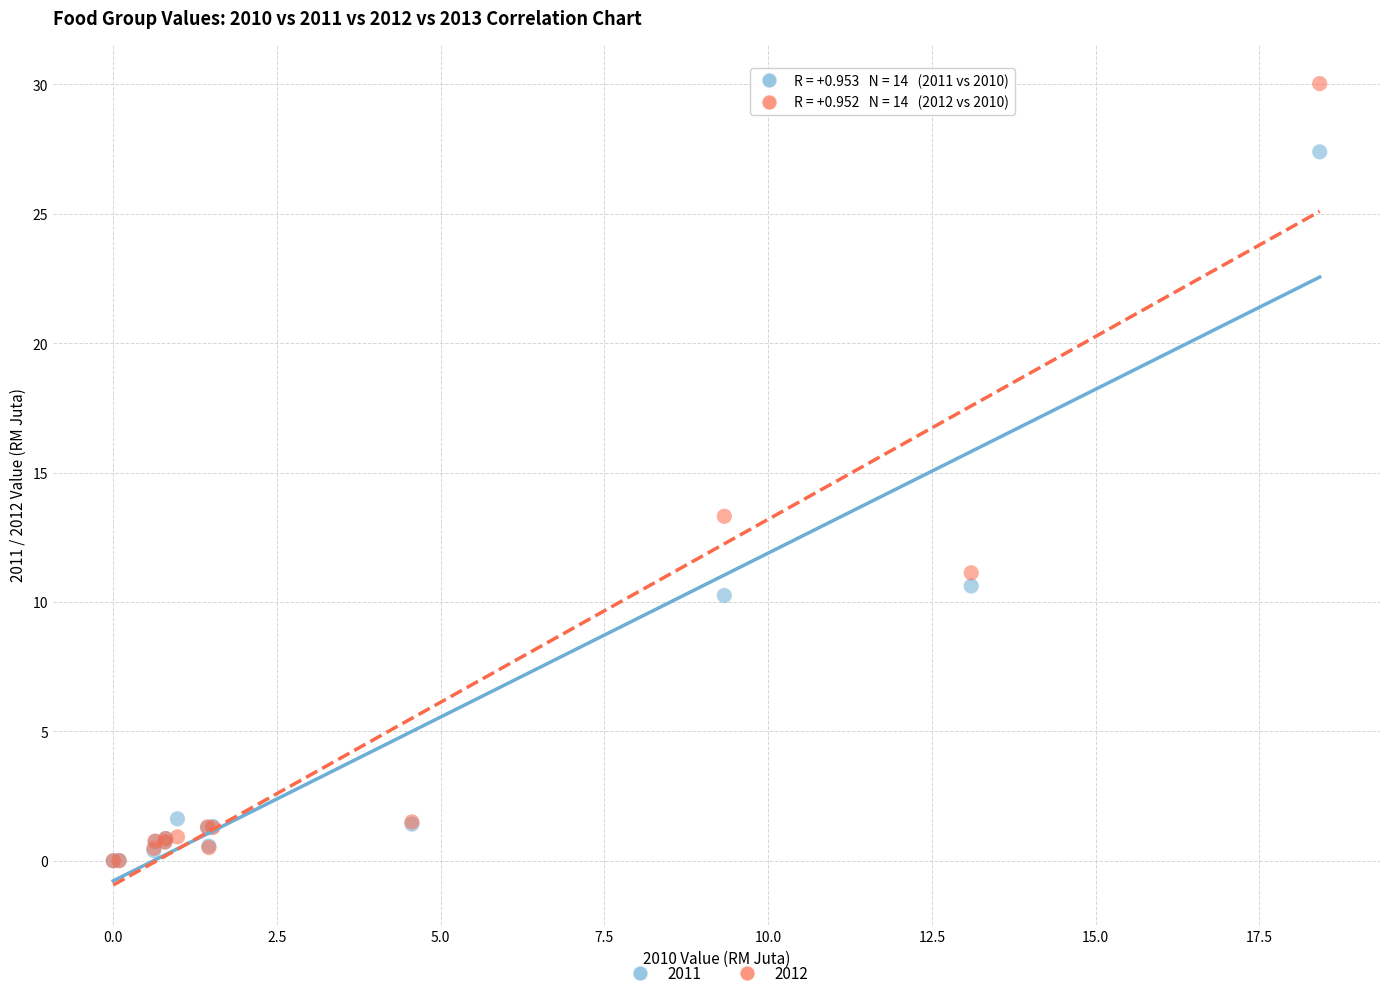

Across all series, what Y value is closest to 15?

13.3